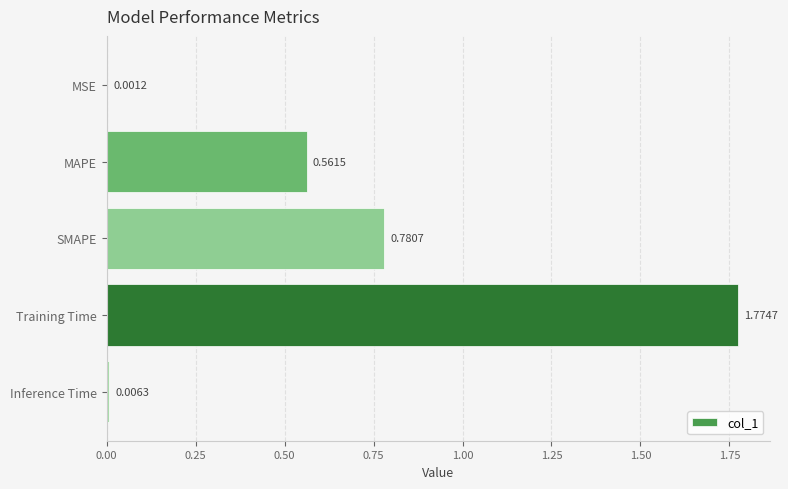

What is the change in value from MSE to Training Time?

+1.8